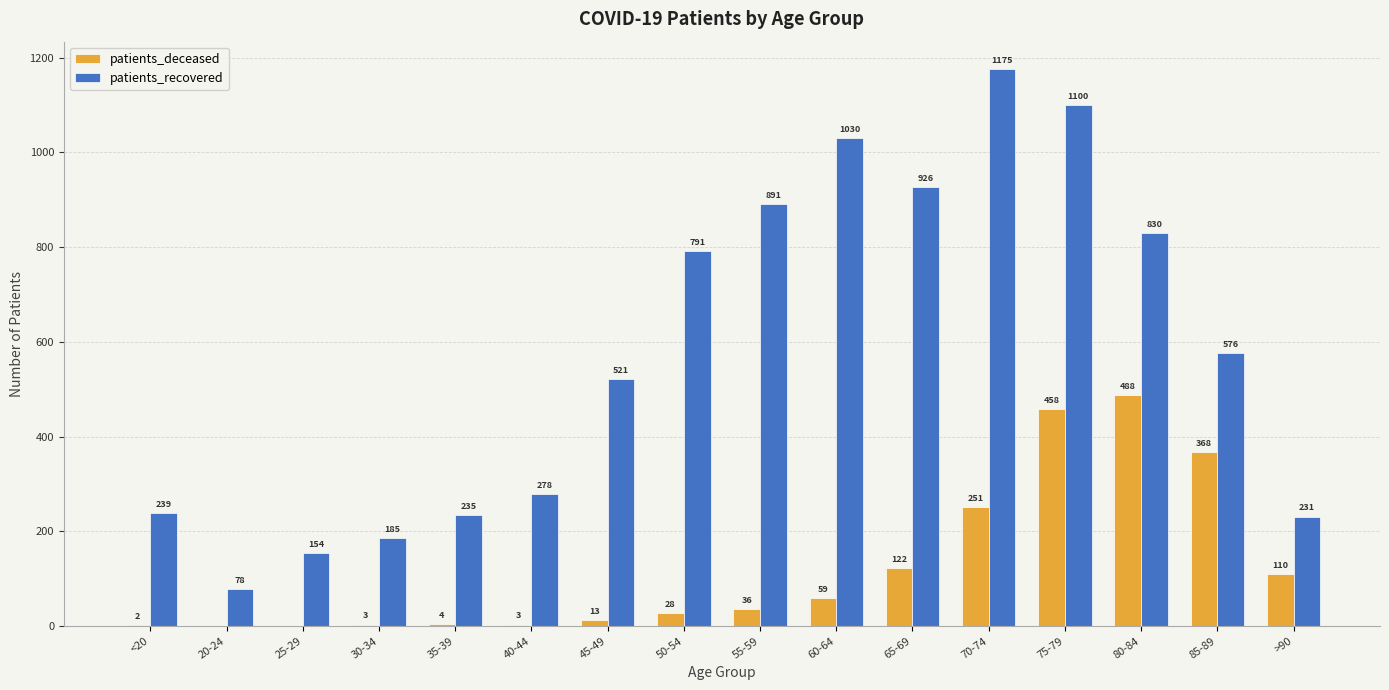

What is the total value across all series at 50-54?

819